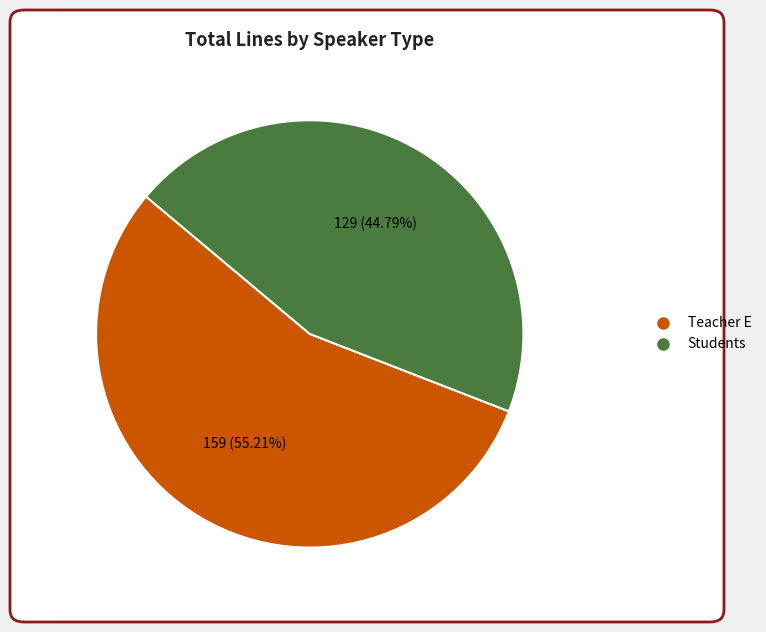

What percentage is NOT represented by Students?

55.2%